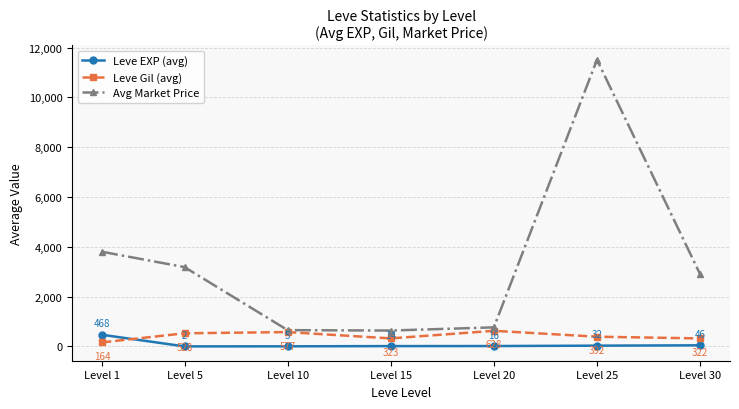

How many times do Leve Gil (avg) and Leve EXP (avg) cross each other?

1